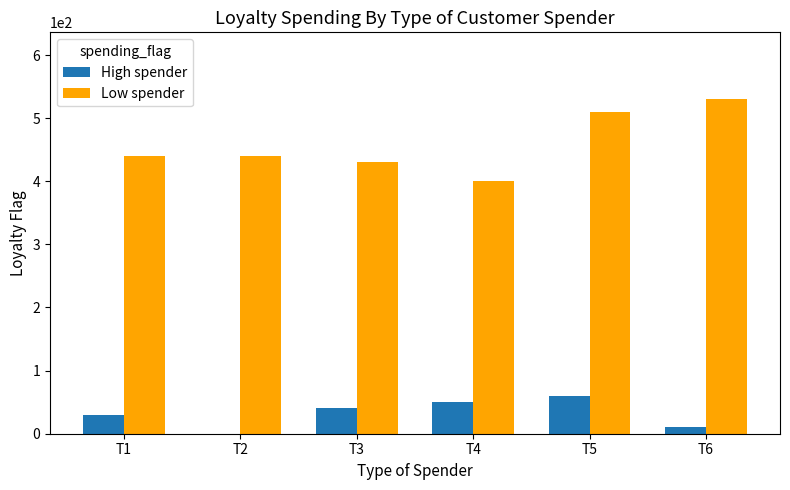

Which label corresponds to the largest value in the chart?

T6